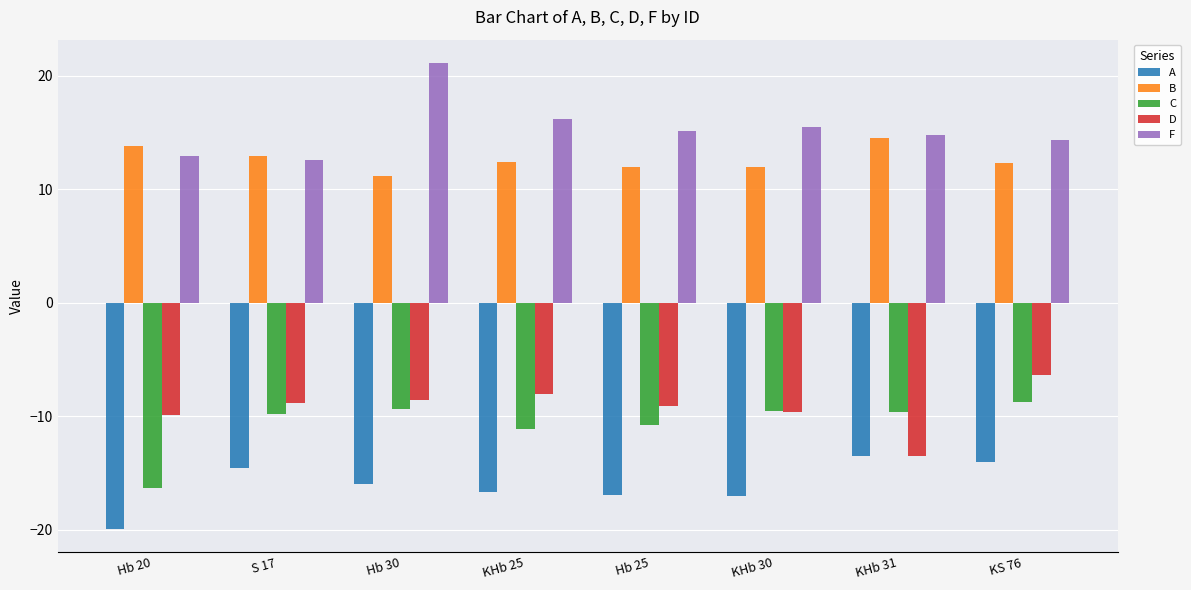

What is the total value across all series at S 17?

-7.6